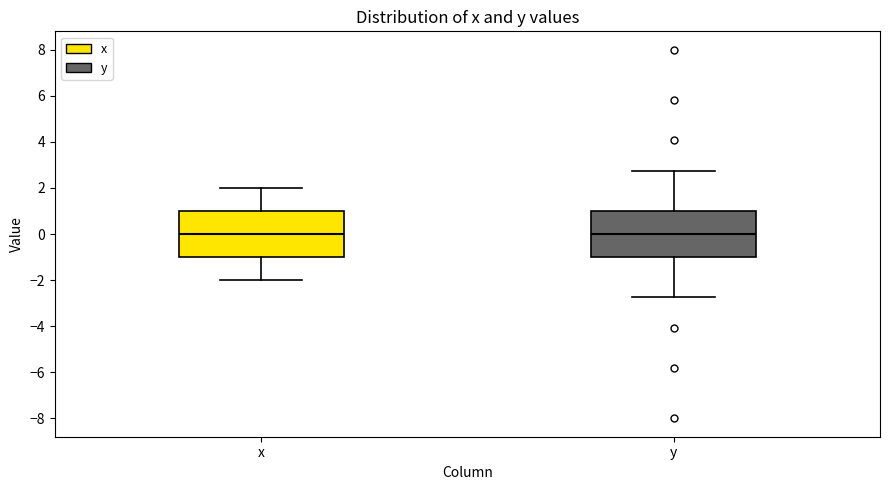

Where does the median line of the box for x sit on the y-axis? The values are not printed on the chart, so give them approximately, as read against the axis.

0.0